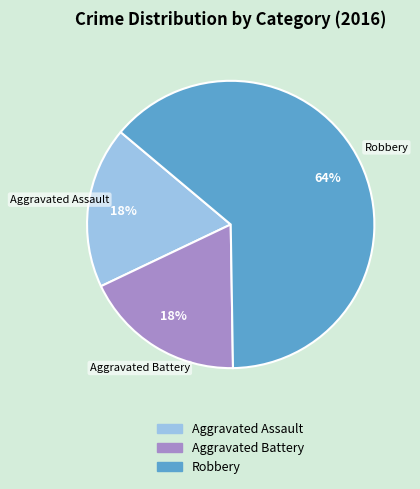

True or false: Robbery accounts for 64% of the total.

True